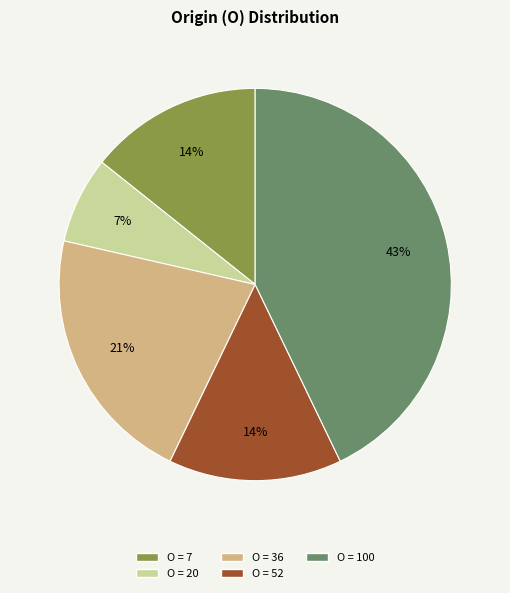

To the nearest percent, what is the difference between the largest and smallest slice percentages?

36%